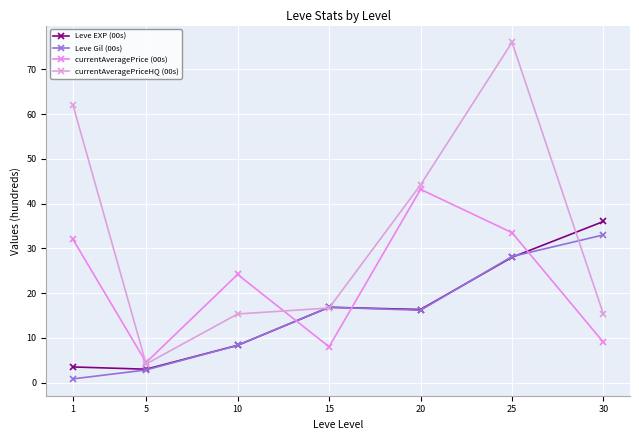

What are all the series names shown in the legend?

Leve EXP (00s), Leve Gil (00s), currentAveragePrice (00s), currentAveragePriceHQ (00s)